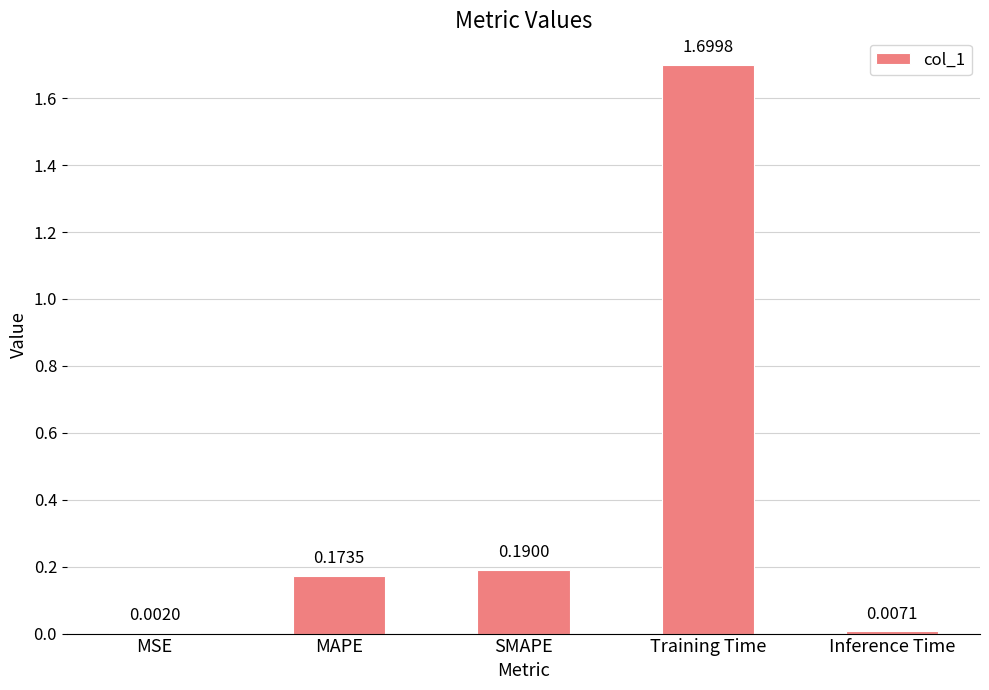

Which label corresponds to the largest value in the chart?

Training Time